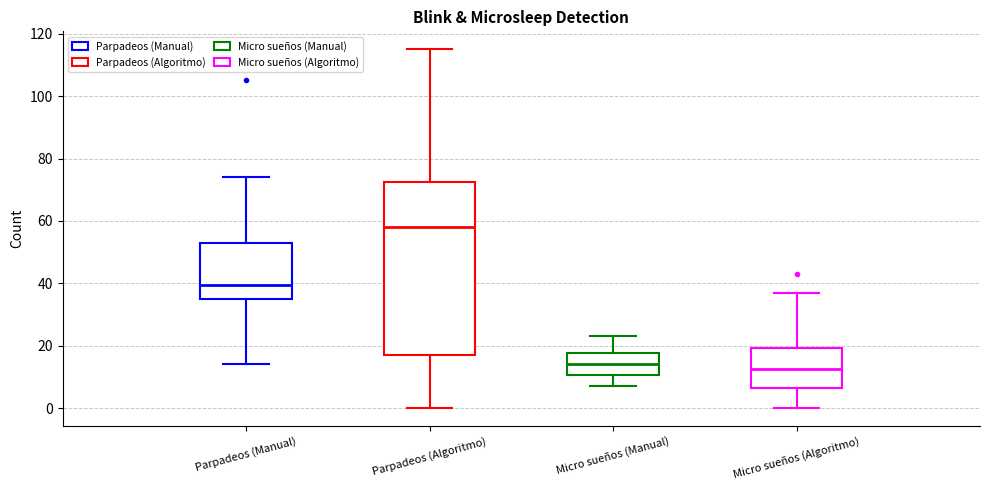

Reading left to right, transcribe this box plot: for each box, give where its median line is, the range the box spans, and where its two whiskers end, as read against the y-axis. The values are not printed on the chart, so give them approximately, as read against the axis.

Parpadeos (Manual): median 40, box 36 to 54, whiskers 14 to 74
Parpadeos (Algoritmo): median 58, box 18 to 72, whiskers 0 to 116
Micro sueños (Manual): median 14, box 10 to 18, whiskers 8 to 24
Micro sueños (Algoritmo): median 12, box 6 to 20, whiskers 0 to 38